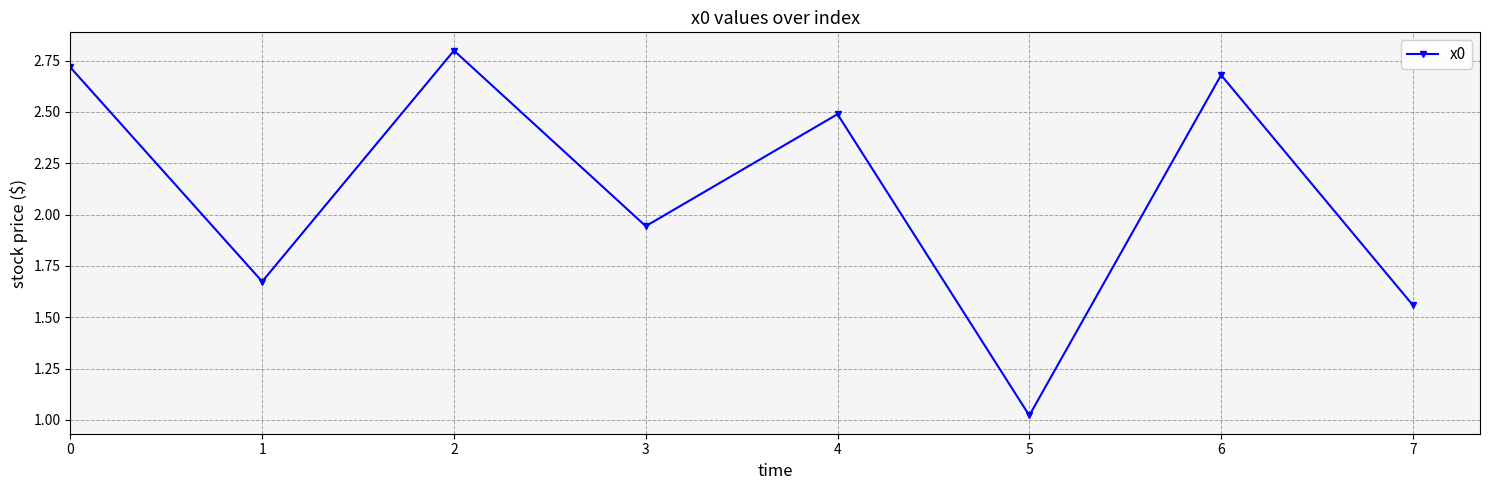

Which label corresponds to the smallest value in the chart?

5